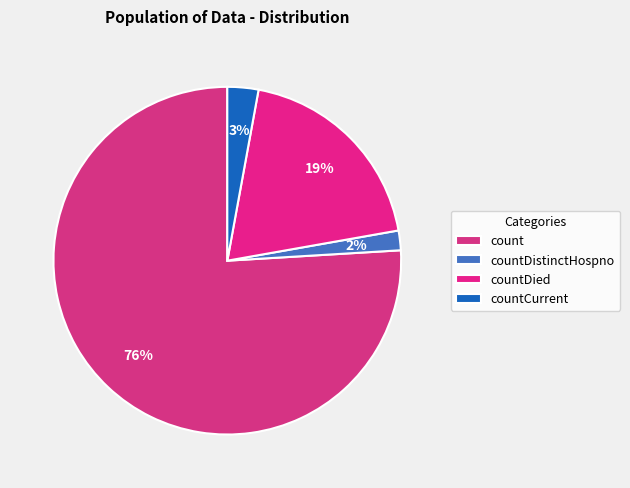

Which category has the smallest portion of the pie?

countDistinctHospno